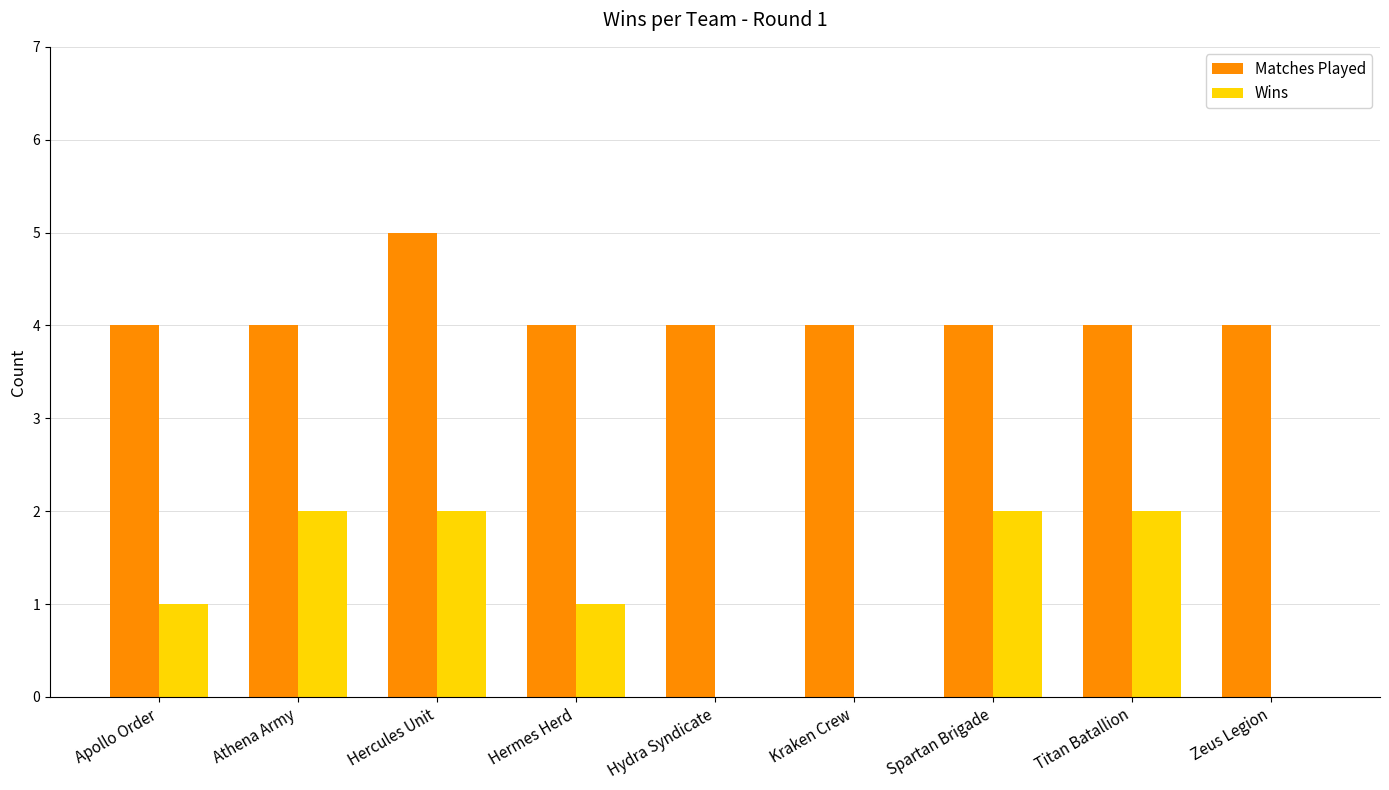

Which series changed the most between Athena Army and Hydra Syndicate?

Wins